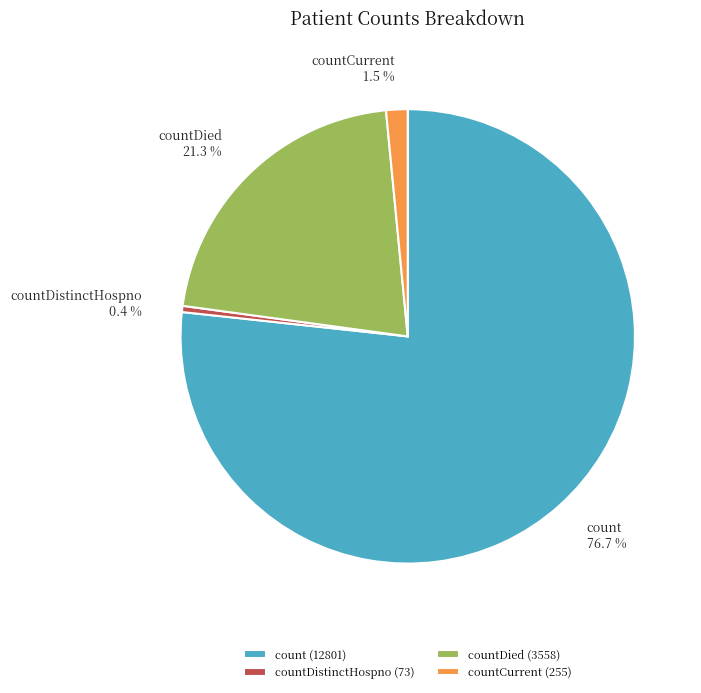

Combined, do countDistinctHospno and countCurrent account for over 50%?

No